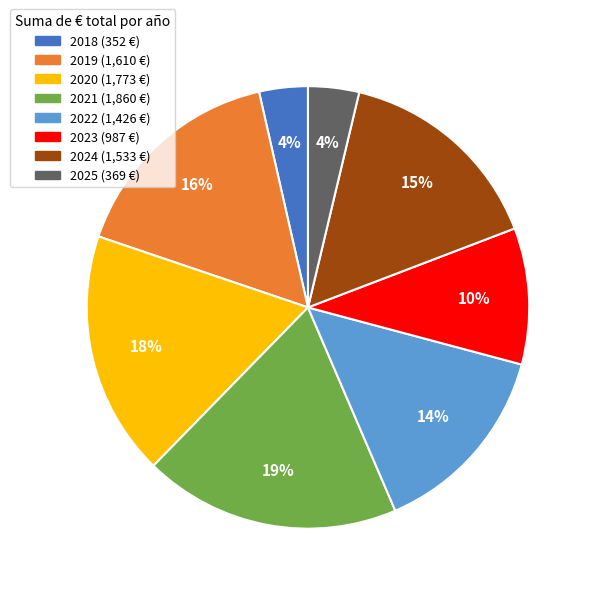

To the nearest percent, what percentage of the pie is 2023?

10%